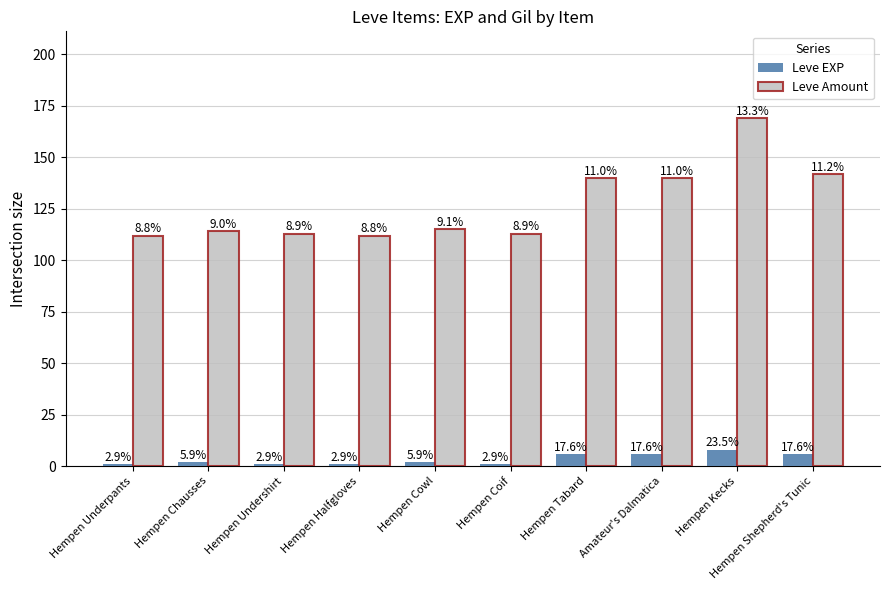

What is the difference between the highest and lowest values at Amateur's Dalmatica?

134